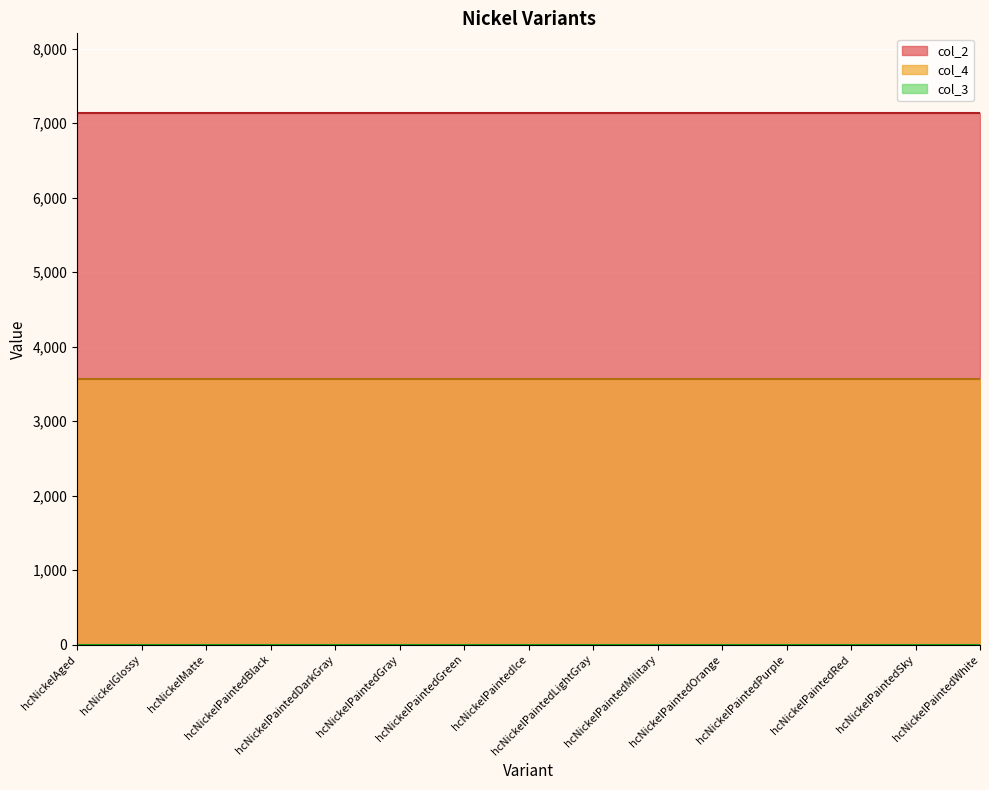

True or false: col_3 has more than 0 interior local peaks.

False